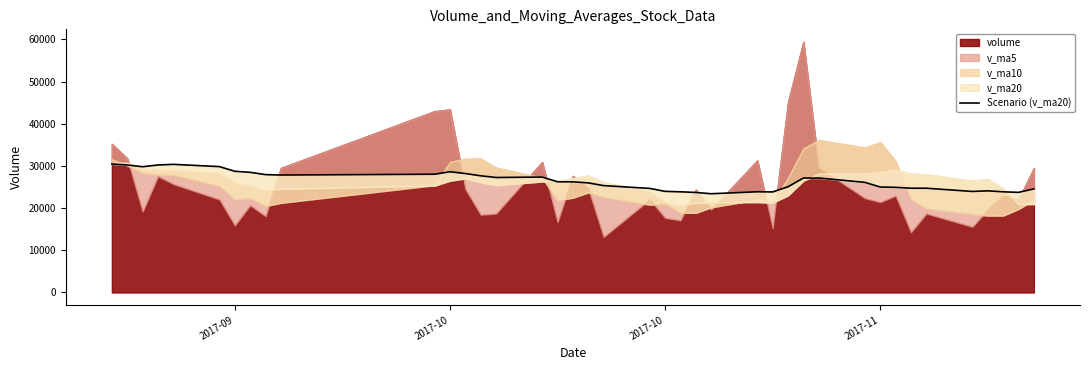

How many interior local peaks (higher than both neighbors) does the data have?

7